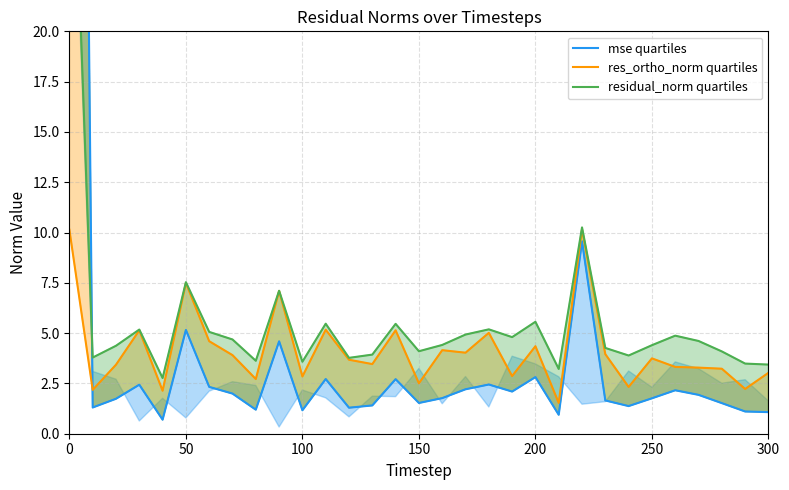

Rank the series by their maximum value, from lowest to highest.

res_ortho_norm quartiles, residual_norm quartiles, mse quartiles